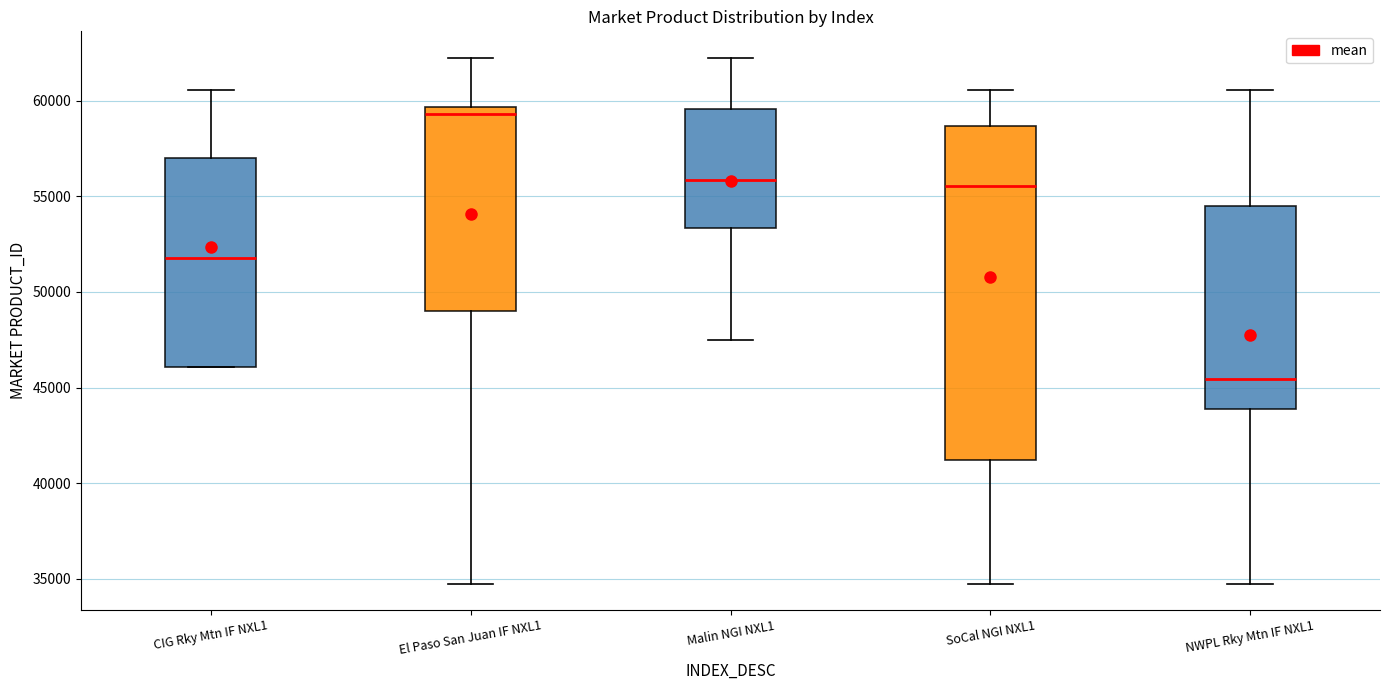

Where is the lower edge of the box for SoCal NGI NXL1 on the y-axis? The values are not printed on the chart, so give them approximately, as read against the axis.

41000